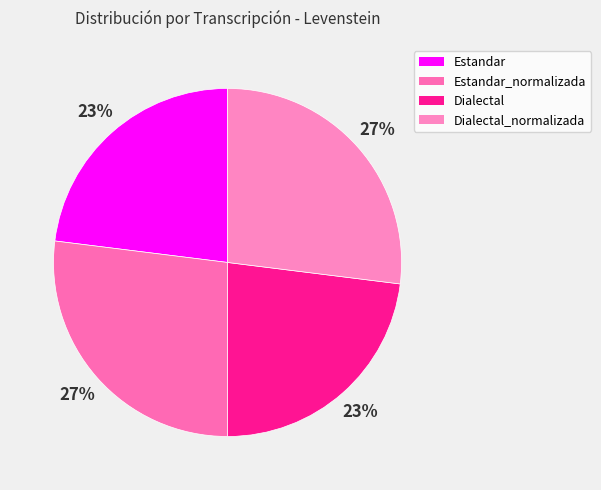

Which slice is the largest?

Estandar_normalizada